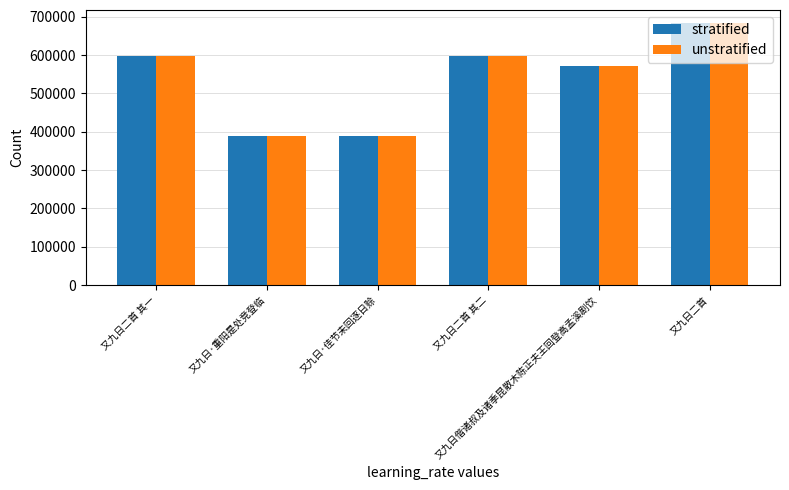

What is the label of the 2nd bar from the right?

又九日偕诸叔及诸季昆散木陈正夫王回登高孟溪剧饮